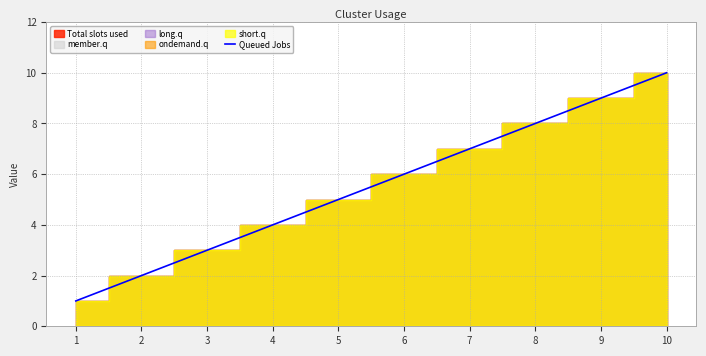

Reading left to right, list all the values displayed in this chart.

1	2	3	4	5	6	7	8	9	10